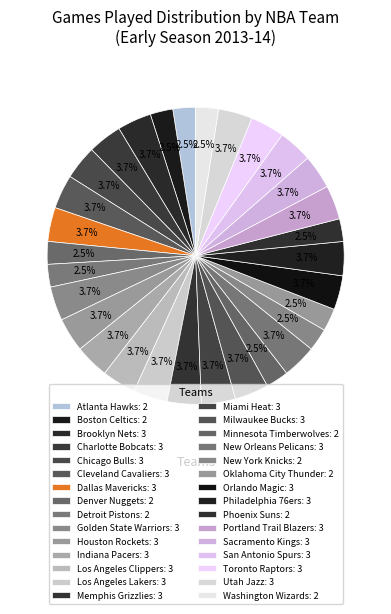

True or false: San Antonio Spurs accounts for 4% of the total.

True